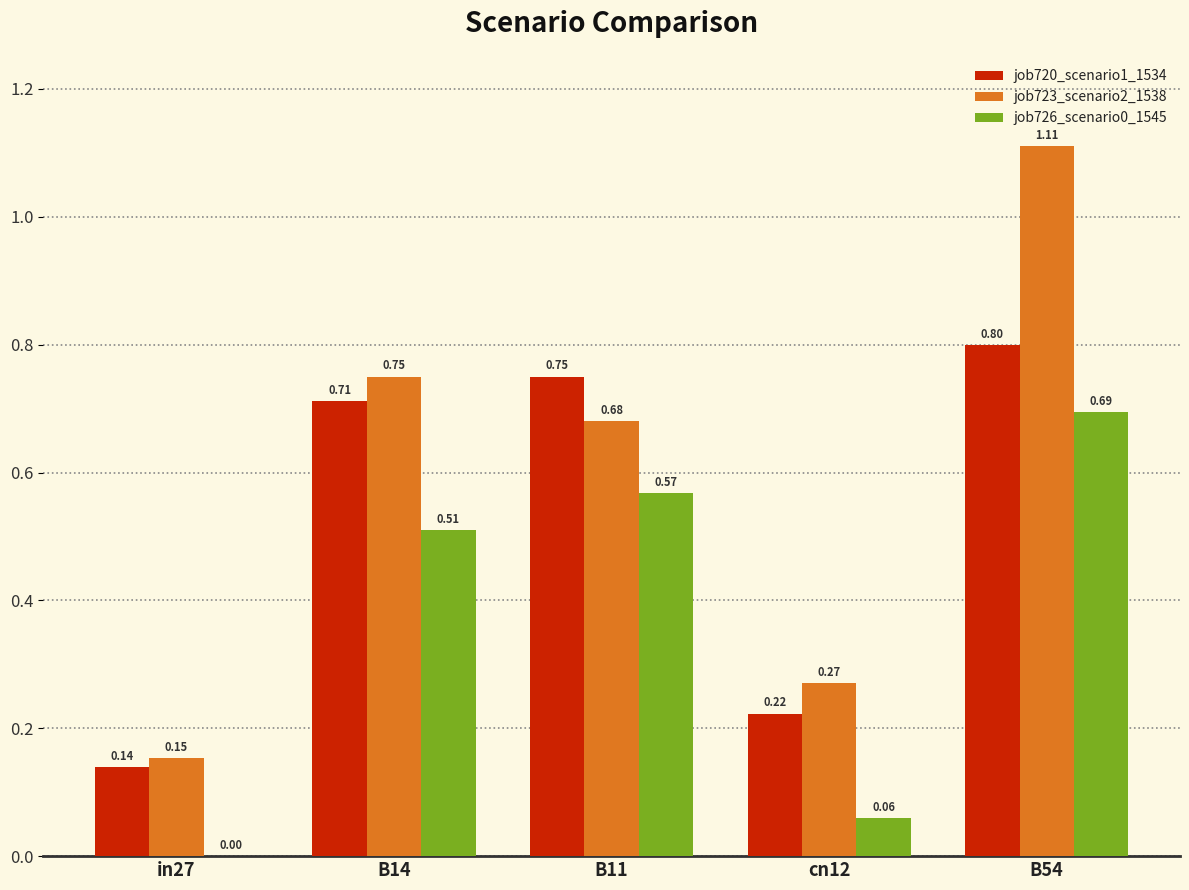

Between cn12 and B54, which series saw the biggest shift?

job723_scenario2_1538